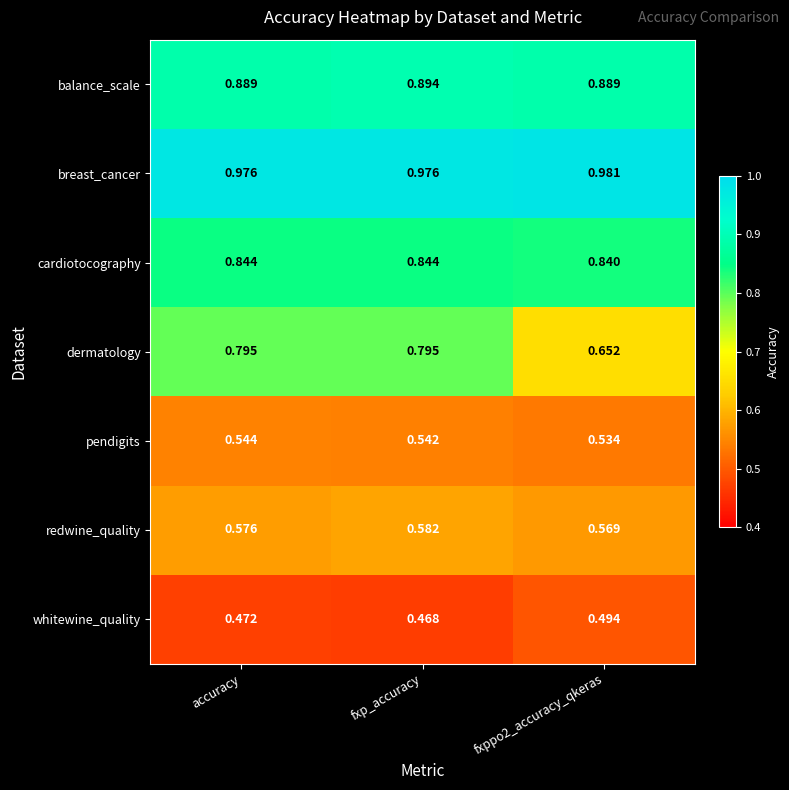

At which category does the chart reach its minimum across all series?

fxp_accuracy